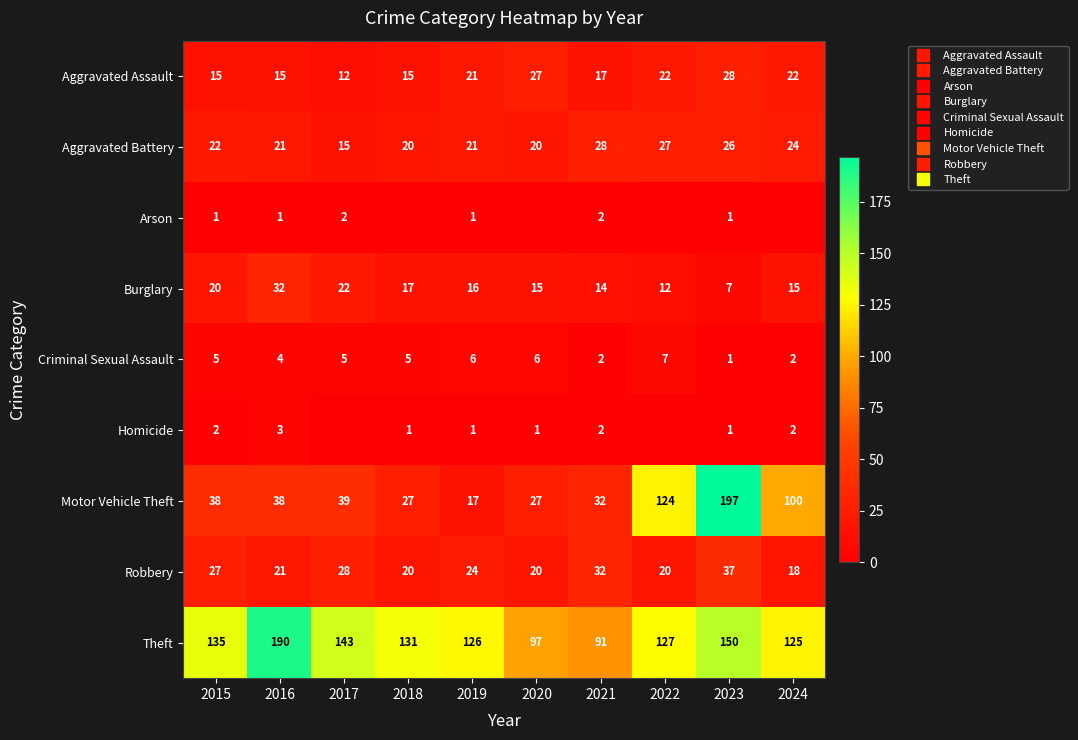

How many values in Arson are above zero?

6